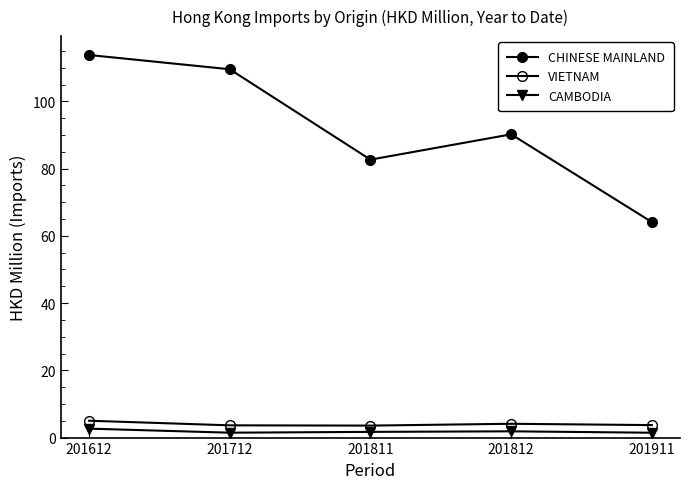

Reading right to left, transcribe all the data shown in this chart.

CHINESE MAINLAND: 201911=64.1	201812=90.2	201811=82.7	201712=109.5	201612=113.8
VIETNAM: 201911=3.7	201812=4.1	201811=3.6	201712=3.6	201612=5.0
CAMBODIA: 201911=1.4	201812=1.9	201811=1.7	201712=1.5	201612=2.7